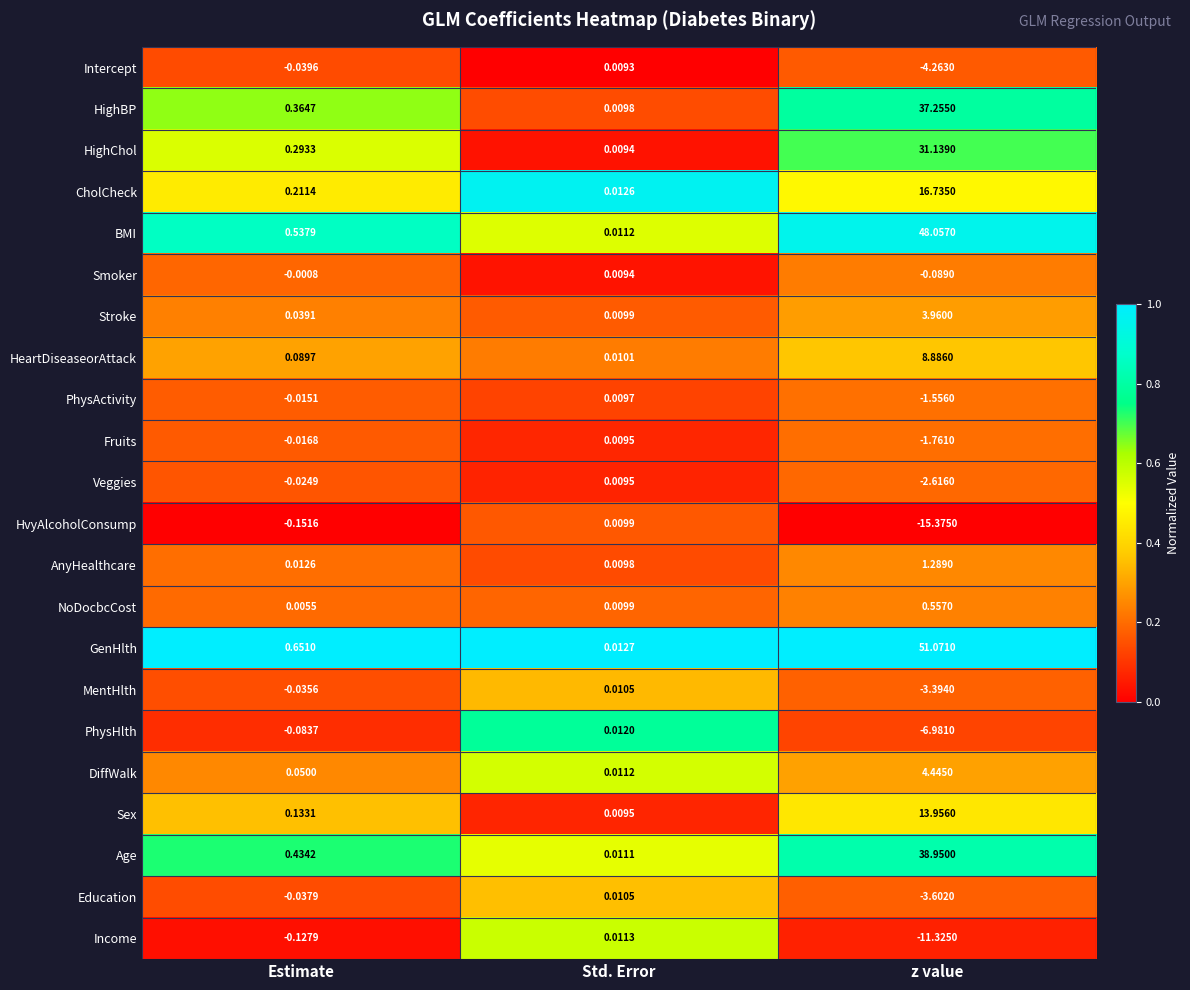

Which label corresponds to the smallest value in the chart?

z value